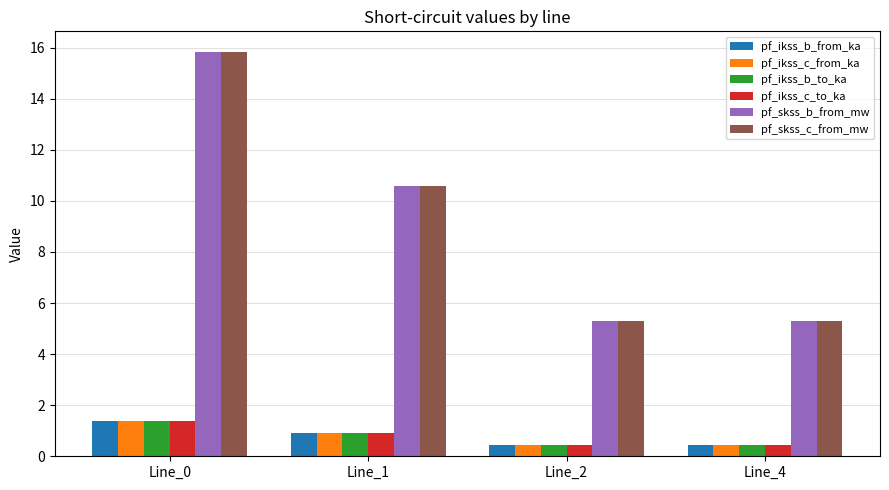

What is the difference between the maximum and minimum values in the pf_ikss_c_to_ka series?

0.9